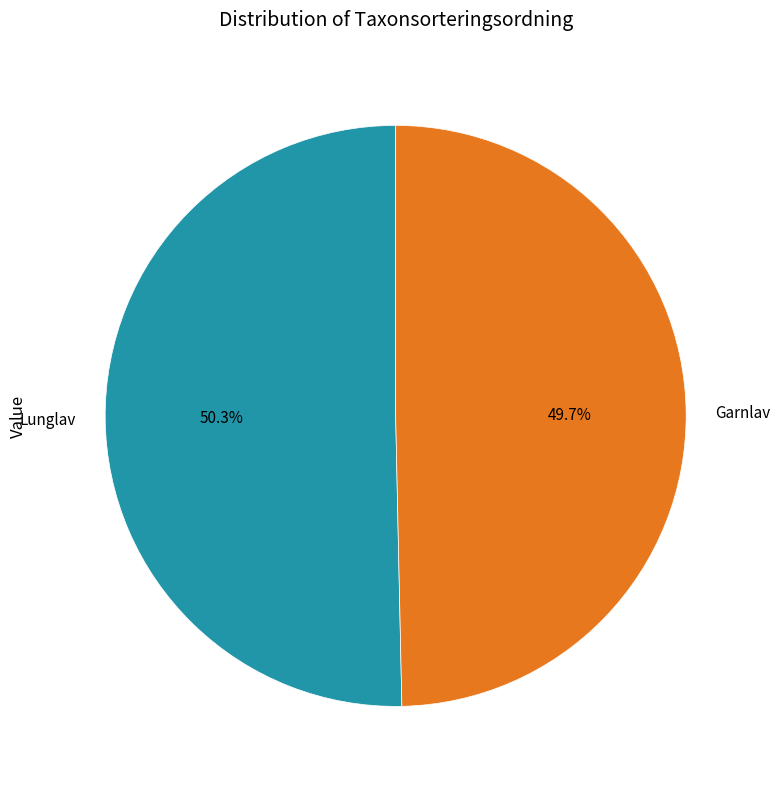

Count the number of slices in the pie.

2